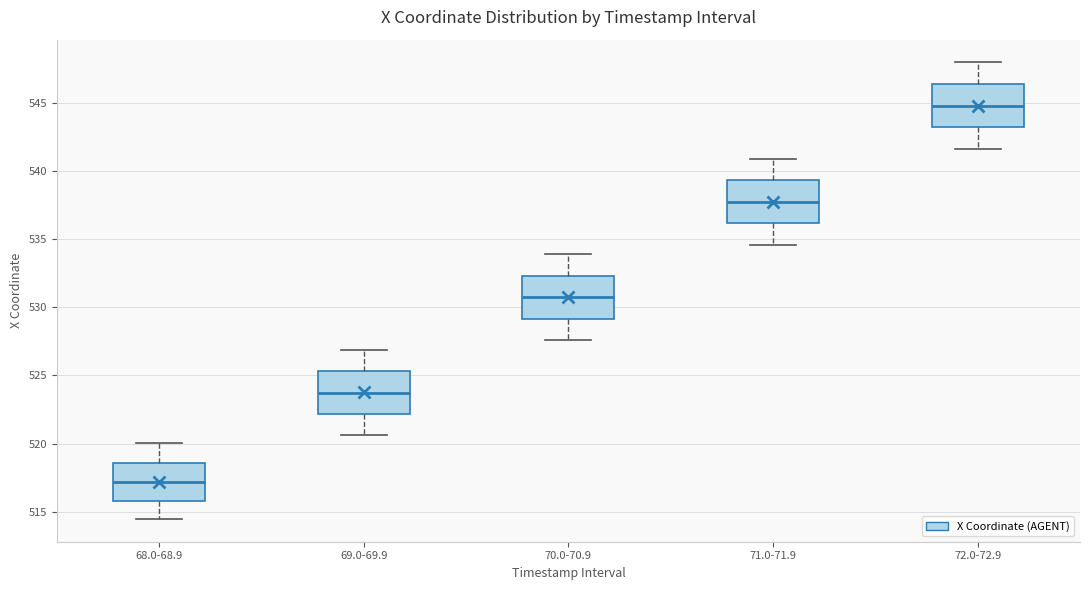

Reading left to right, read every box against the y-axis: the position of its median line, the range the box covers, and the ends of its whiskers. The values are not printed on the chart, so give them approximately, as read against the axis.

68.0-68.9: median 517.0, box 516.0 to 518.5, whiskers 514.5 to 520.0
69.0-69.9: median 523.5, box 522.0 to 525.5, whiskers 520.5 to 527.0
70.0-70.9: median 530.5, box 529.0 to 532.5, whiskers 527.5 to 534.0
71.0-71.9: median 538.0, box 536.0 to 539.5, whiskers 534.5 to 541.0
72.0-72.9: median 545.0, box 543.0 to 546.5, whiskers 541.5 to 548.0